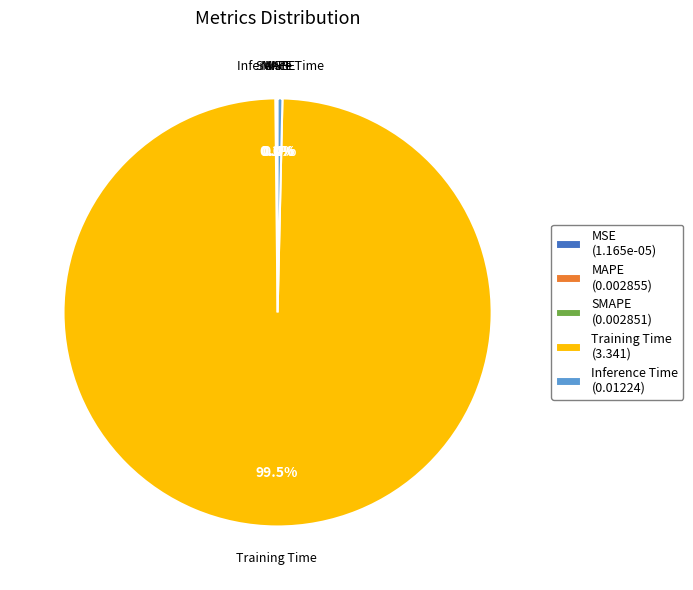

Between Training Time (3.341) and Inference Time (0.01224), which is larger?

Training Time (3.341)